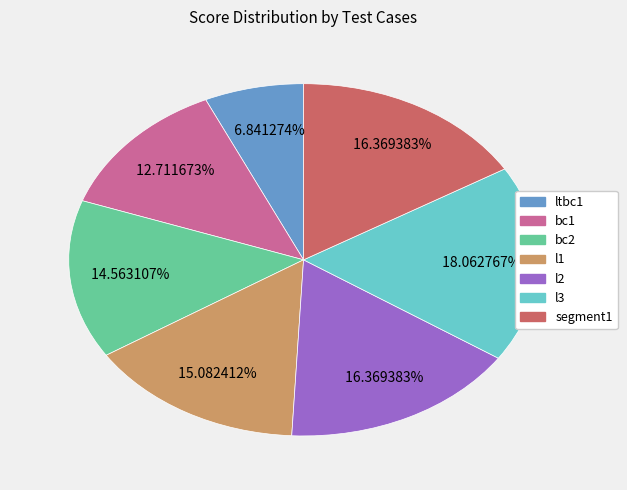

True or false: l2 accounts for 26% of the total.

False